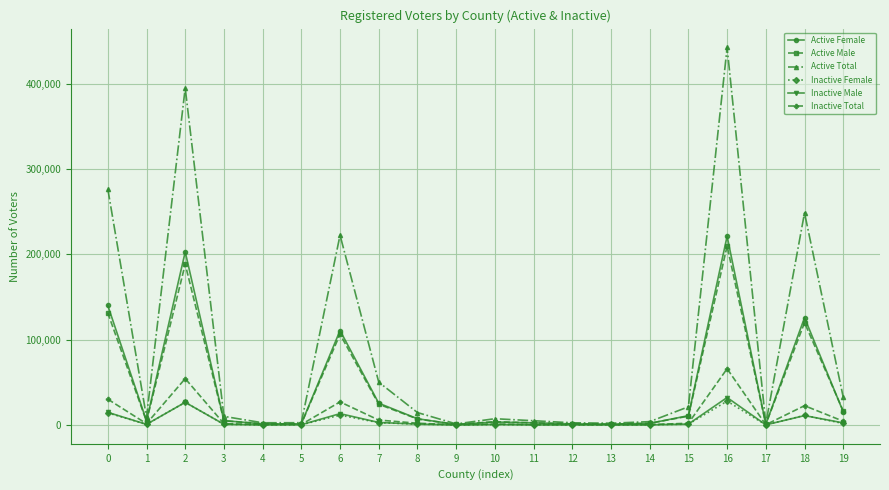

Does the chart have visible grid lines?

Yes